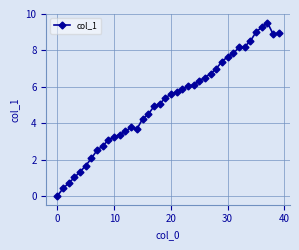

What is the value of the 15th point from the left?

3.7